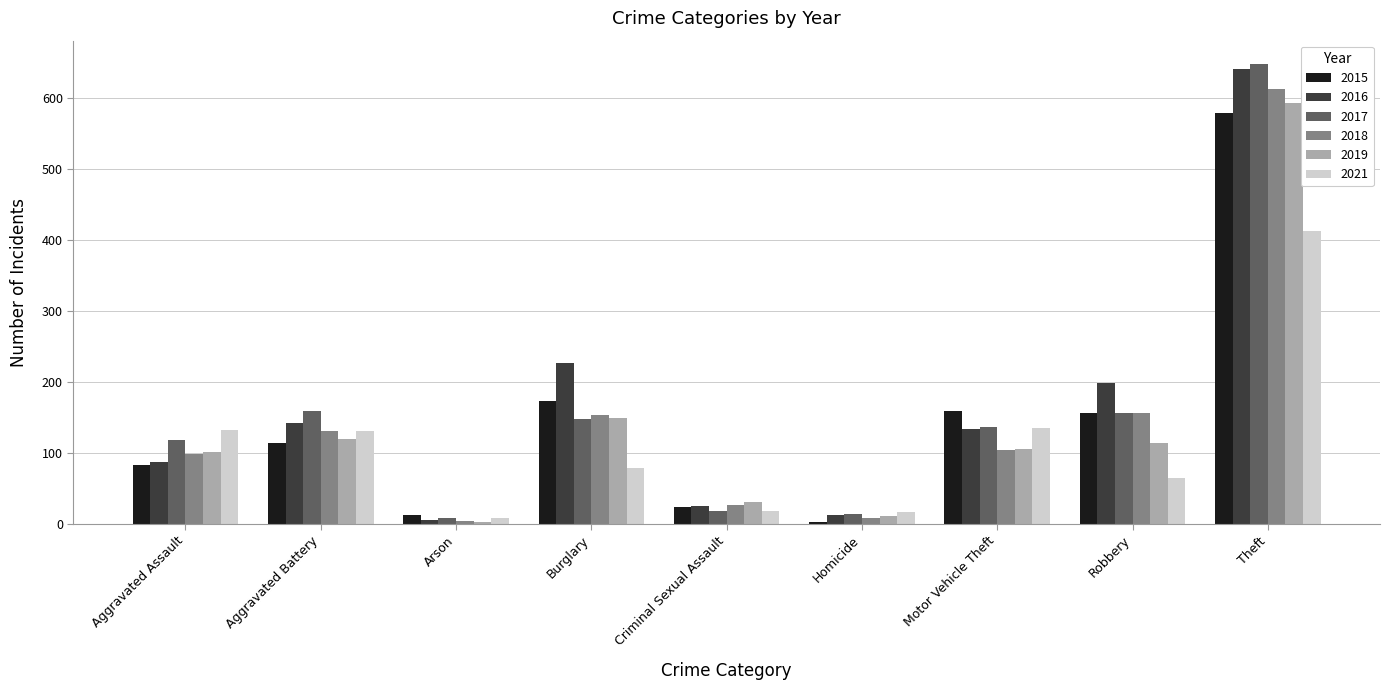

True or false: 2015 has a value of 173 at Burglary.

True